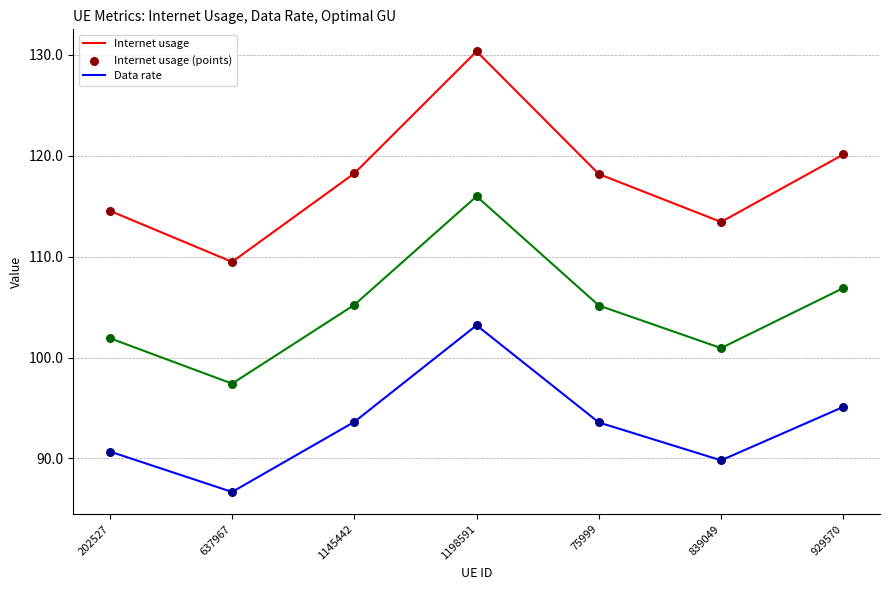

At which category is the sum across all series the highest?

1198591